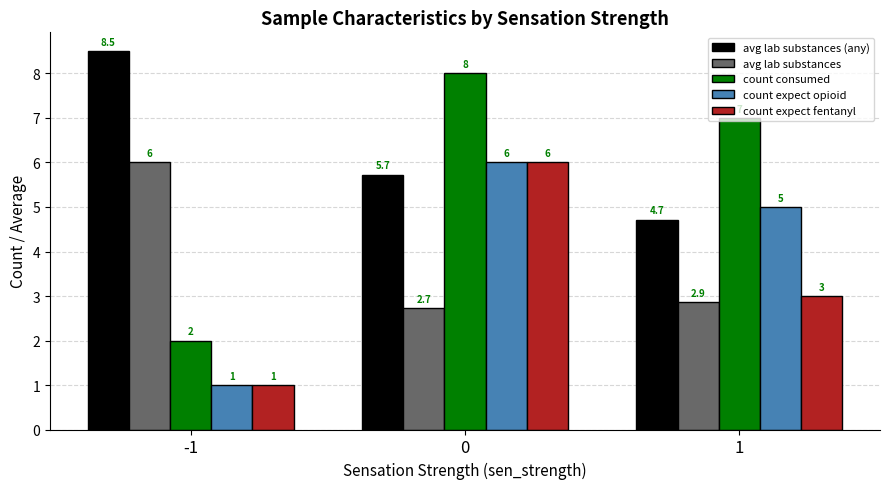

Is the value of count consumed at -1 greater than the value of avg lab substances (any) at 0?

No